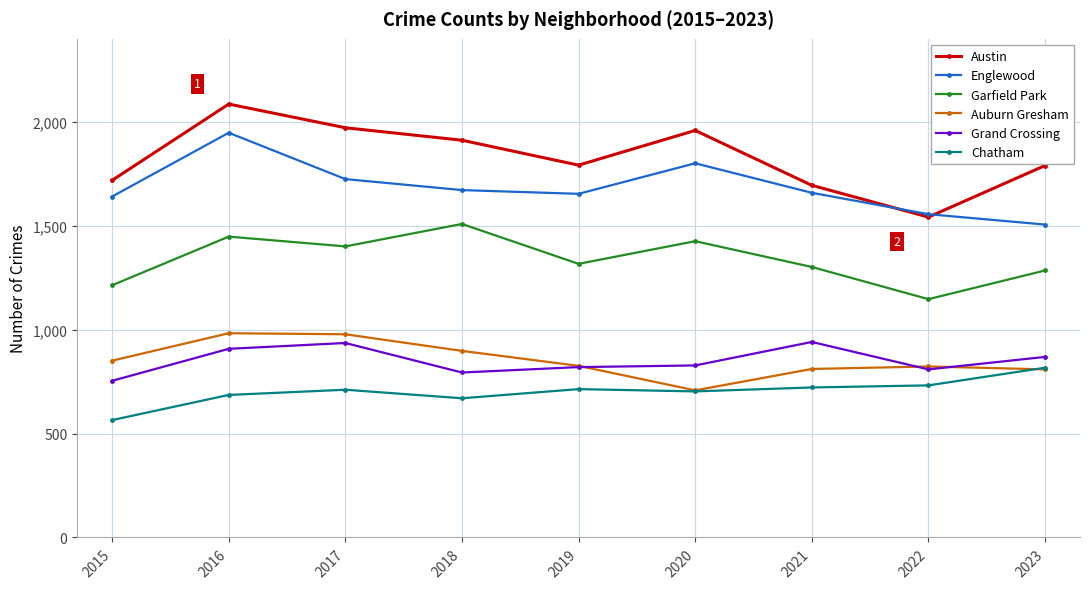

At how many categories does at least one series exceed 899?

9